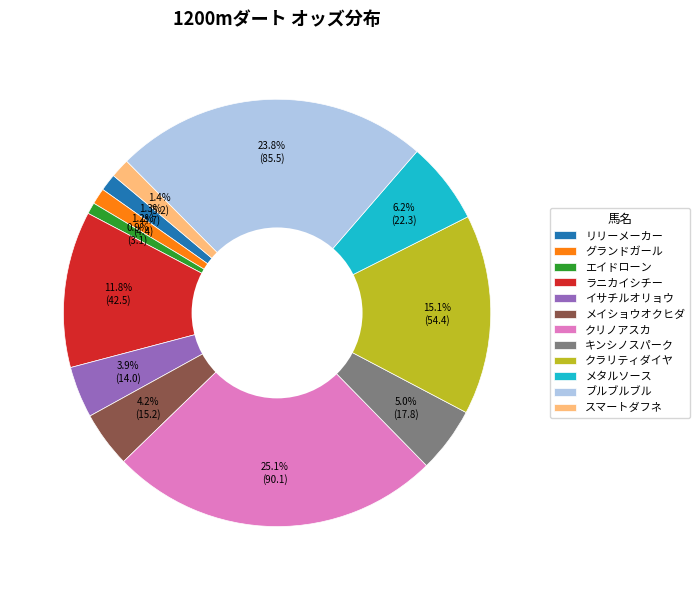

To the nearest percent, what portion does グランドガール represent?

1%